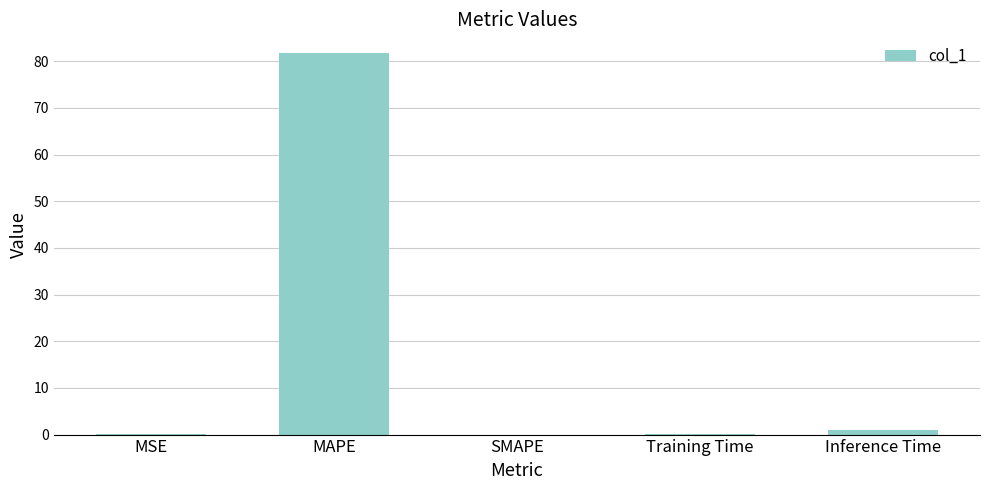

Read the value at Inference Time.

0.9